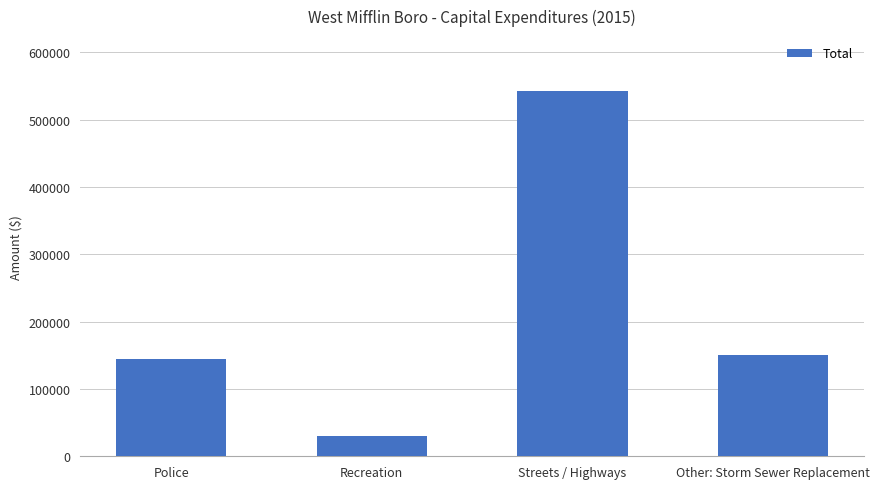

How many distinct data groups are displayed?

1